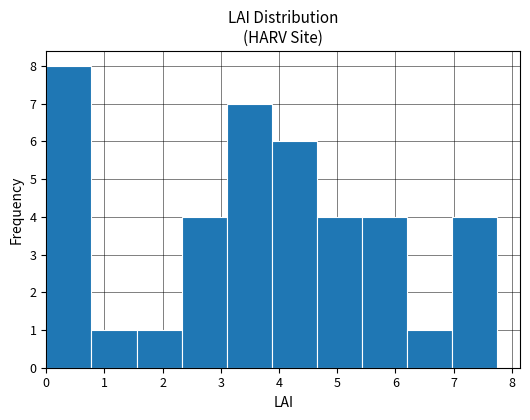

Reading left to right, list every bar in this chart as the range it spans on the x-axis followed by its height. Neither the bar edges nor the heights are printed on the chart, so give them approximately, as read against the axes.

0.0 to 0.8: 8
0.8 to 1.6: 1
1.6 to 2.3: 1
2.3 to 3.1: 4
3.1 to 3.9: 7
3.9 to 4.7: 6
4.7 to 5.4: 4
5.4 to 6.2: 4
6.2 to 7.0: 1
7.0 to 7.8: 4